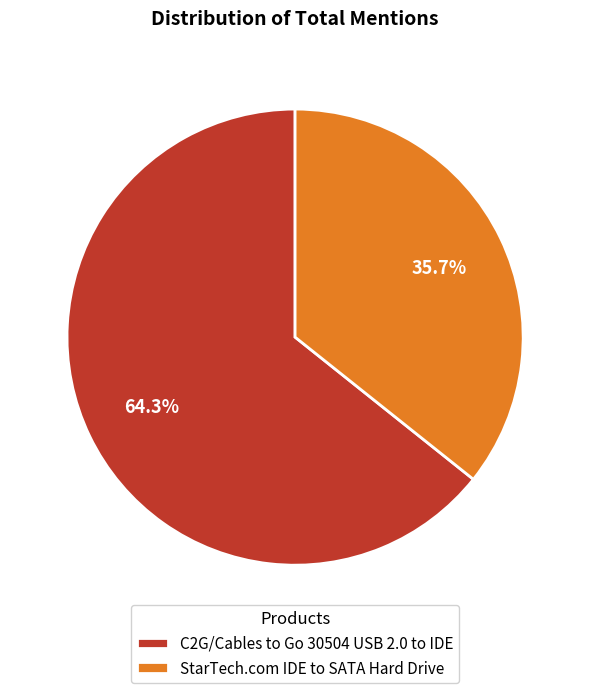

To the nearest percent, what is the average slice percentage?

50%